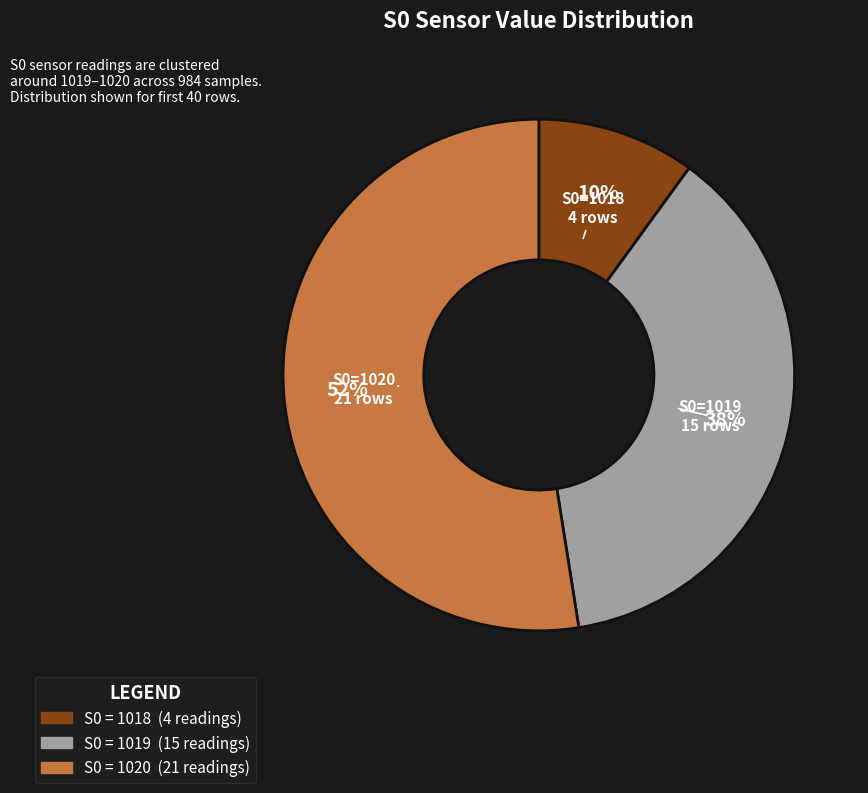

Is there any slice that represents more than half of the pie?

Yes